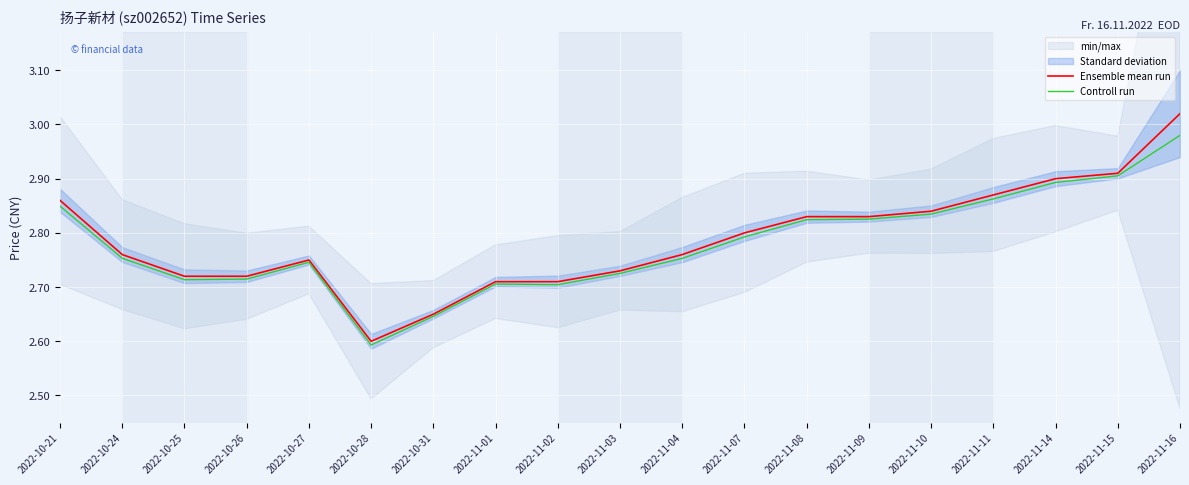

What position from the left is 2022-11-07?

12